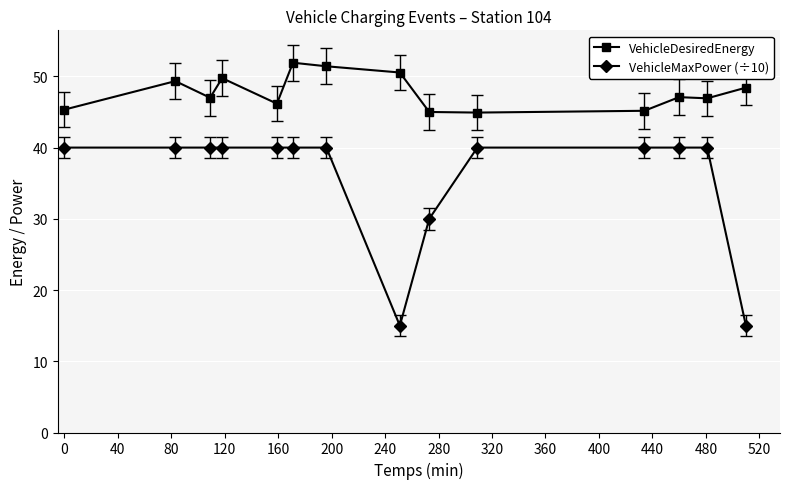

Which series has the largest range (max minus min)?

VehicleMaxPower (÷10)